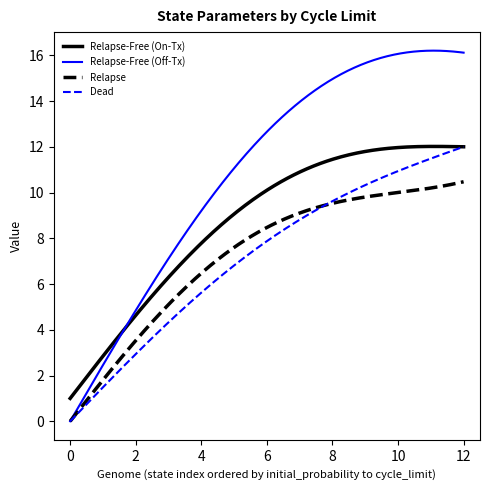

What are all the series names shown in the legend?

Relapse-Free (On-Tx), Relapse-Free (Off-Tx), Relapse, Dead